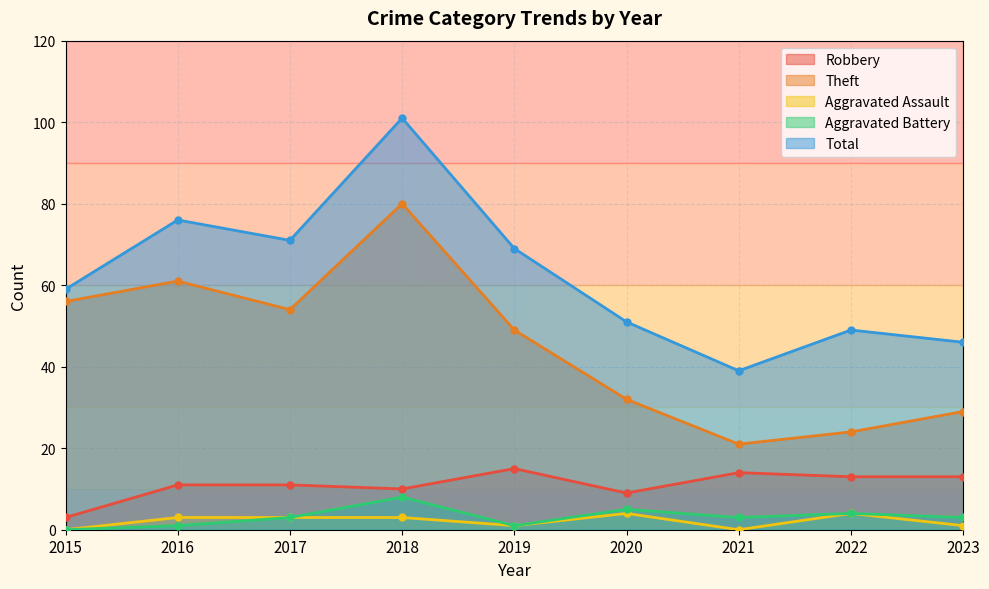

What is the difference between the Total values at 2016 and 2022?

27